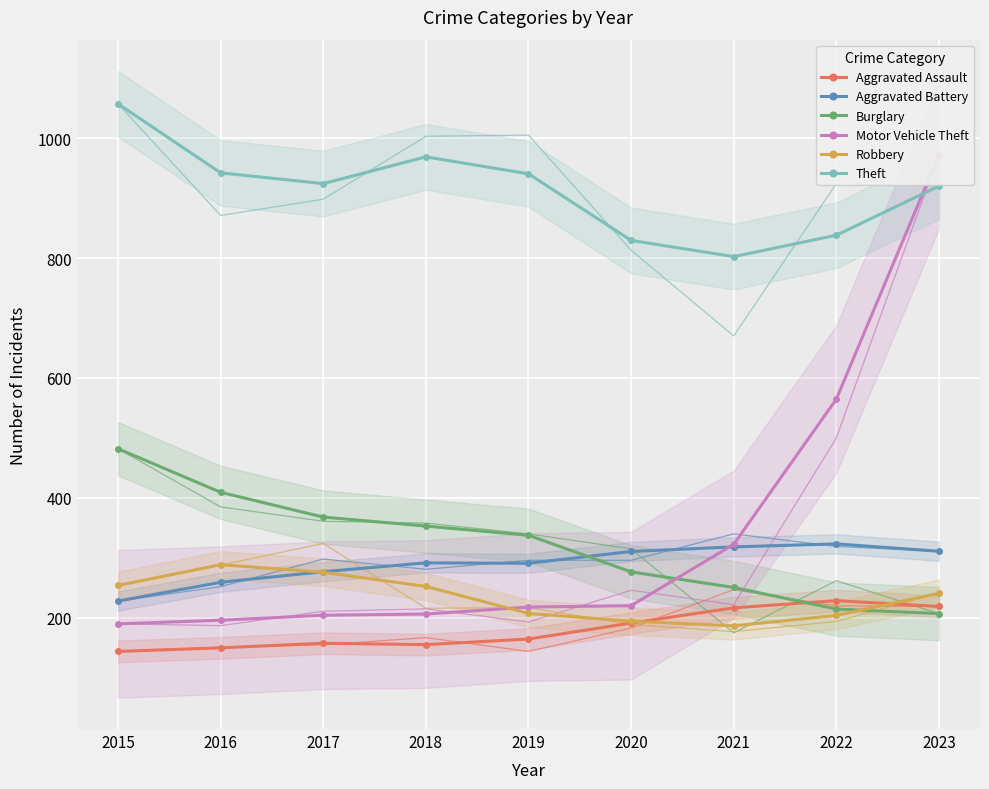

At which category does Aggravated Battery reach its first local valley?

2019